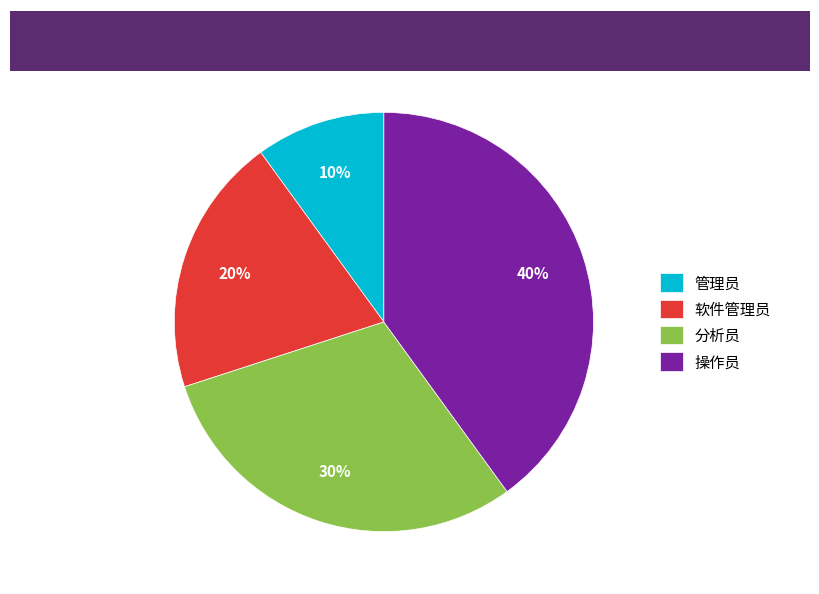

The 软件管理员 slice represents 14% of the pie. True or false?

False